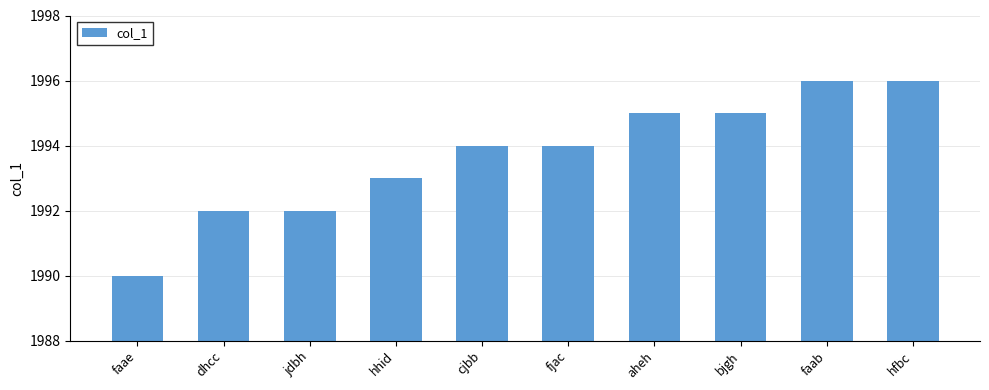

Reading right to left, transcribe all the data shown in this chart.

1996	1996	1995	1995	1994	1994	1993	1992	1992	1990